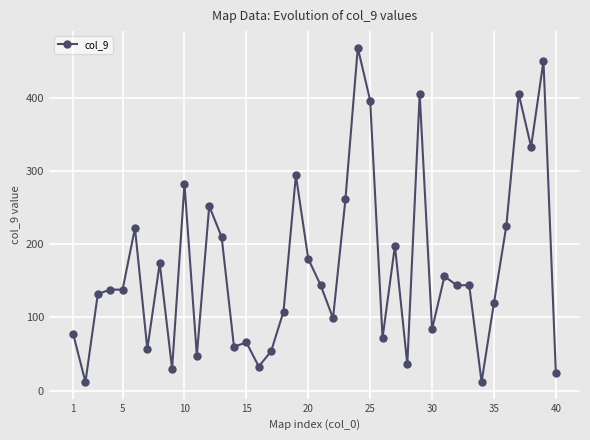

True or false: the data has more than 0 interior local peaks.

True